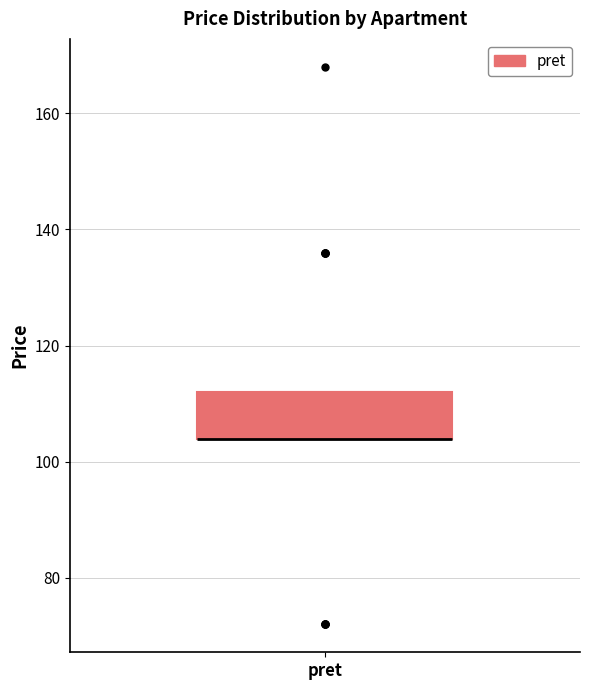

Where is the lower edge of the box for pret on the y-axis? The values are not printed on the chart, so give them approximately, as read against the axis.

104